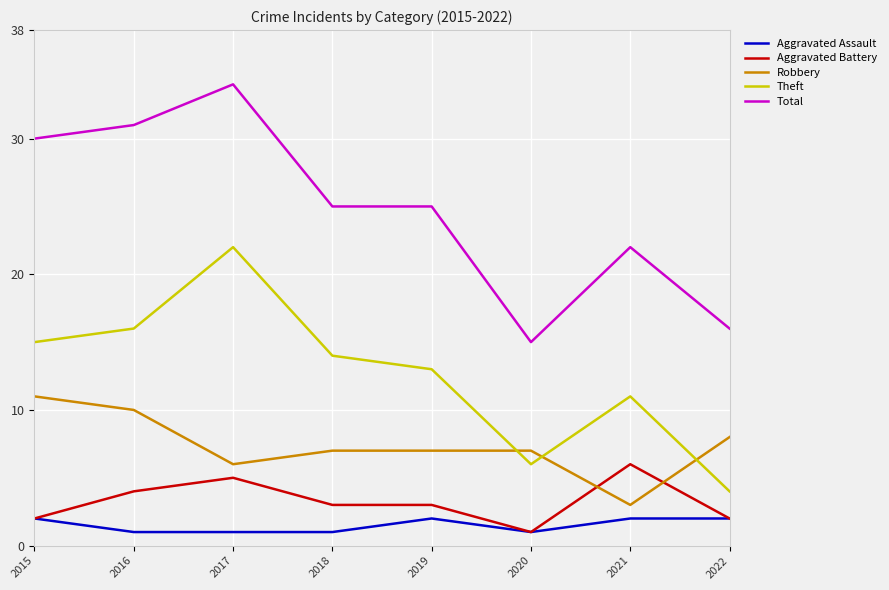

At which category is the sum across all series the highest?

2017